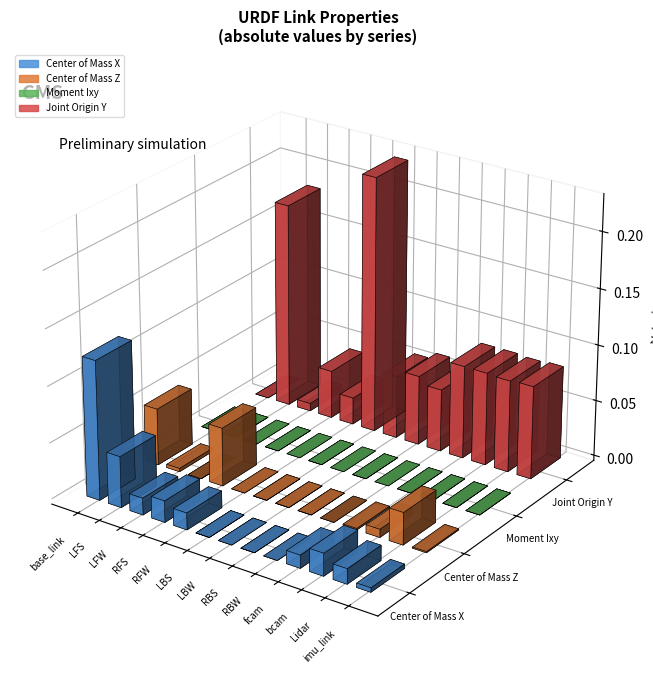

The value of Center of Mass Z at LBW is -0.0. True or false?

True